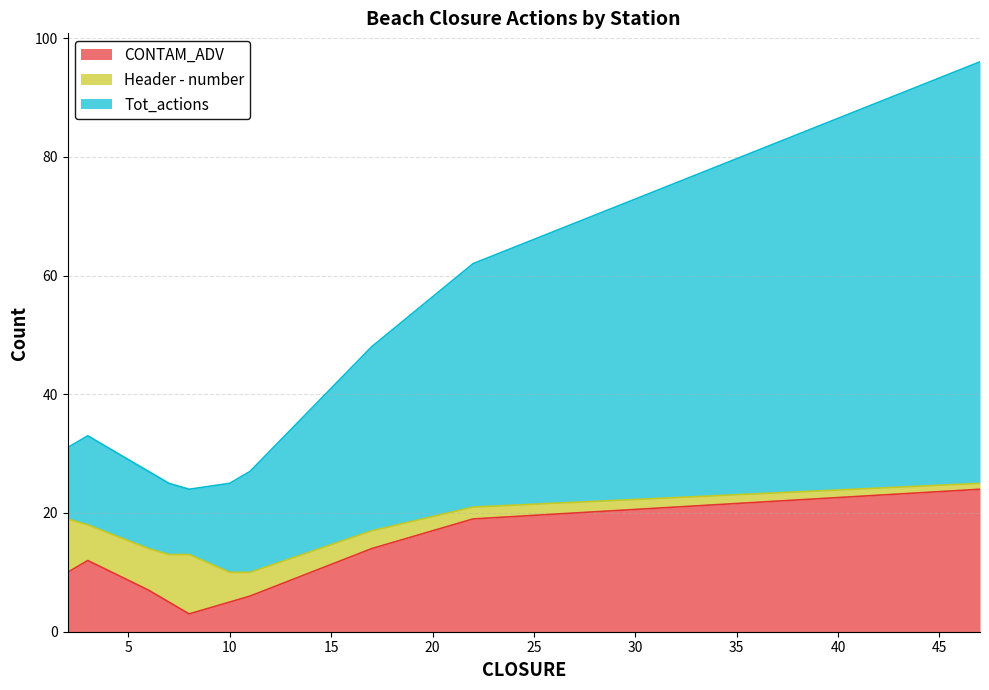

True or false: CONTAM_ADV and Tot_actions intersect in this chart.

False